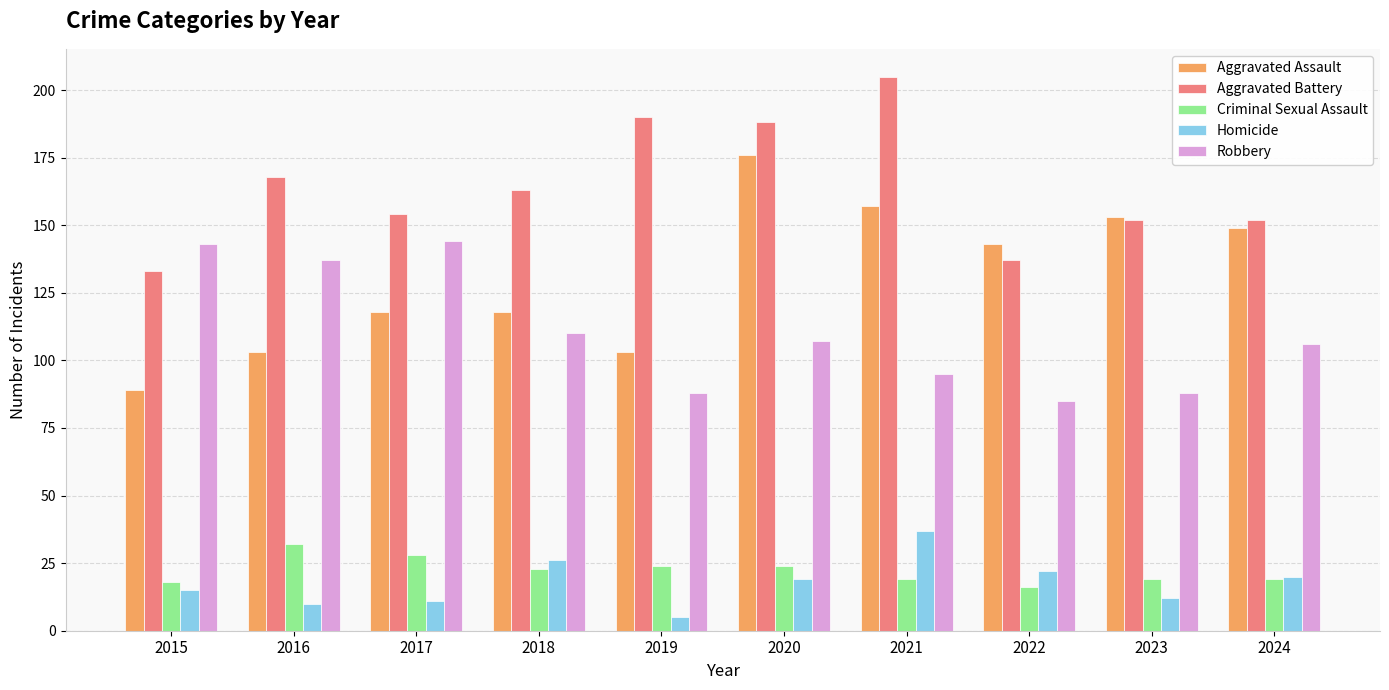

What is the value of the Aggravated Battery bar at the 1st from the left?

133